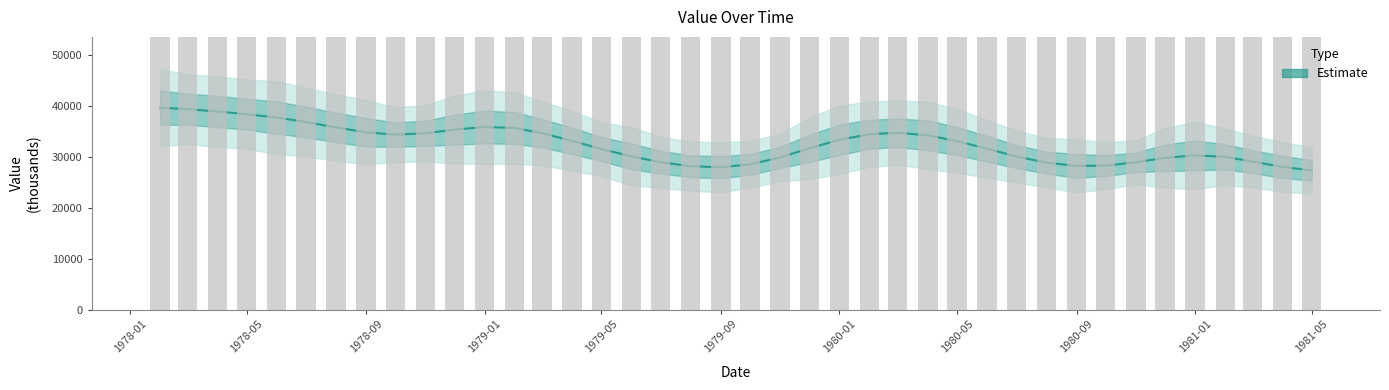

Reading right to left, list all the values displayed in this chart.

27340.2	28012.9	29068.6	29991.8	30279.4	29798.4	28926.8	28265.1	28217.9	28861.1	30064.8	31585.3	33086.8	34218.2	34715.5	34429.8	33342.1	31661.7	29868.8	28520.7	27950.4	28155.9	28938.1	30099.6	31529.6	33124.5	34635.1	35651.9	35851.8	35325.3	34616.2	34353.5	34803.7	35764.0	36827.0	37706.0	38359.5	38889.7	39348.4	39642.7